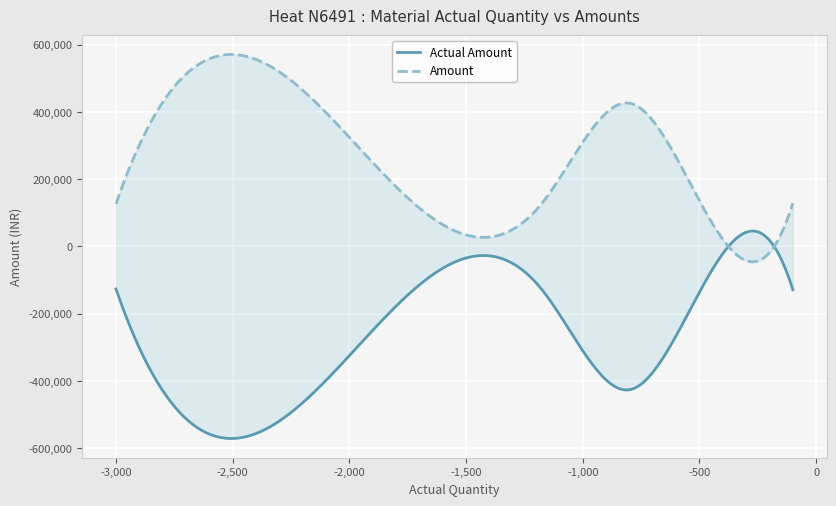

Is the value of Actual Amount at -1800 greater than the value of Amount at -3000?

No